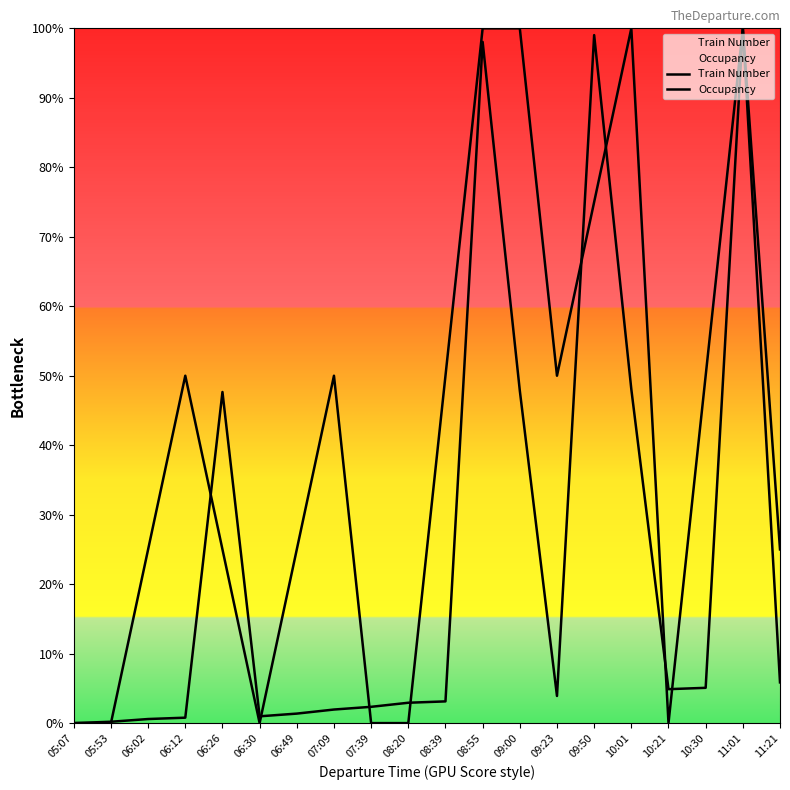

What is the value of the Train Number point at the 20th from the left?

5.9